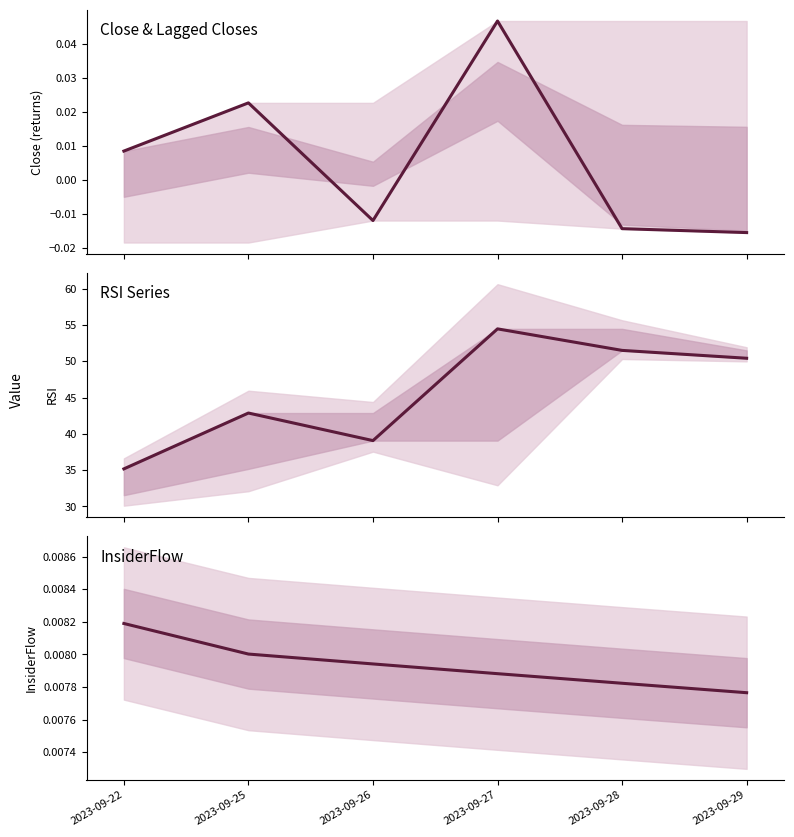

Is it true that RSI equals 50.4 at 2023-09-29?

True